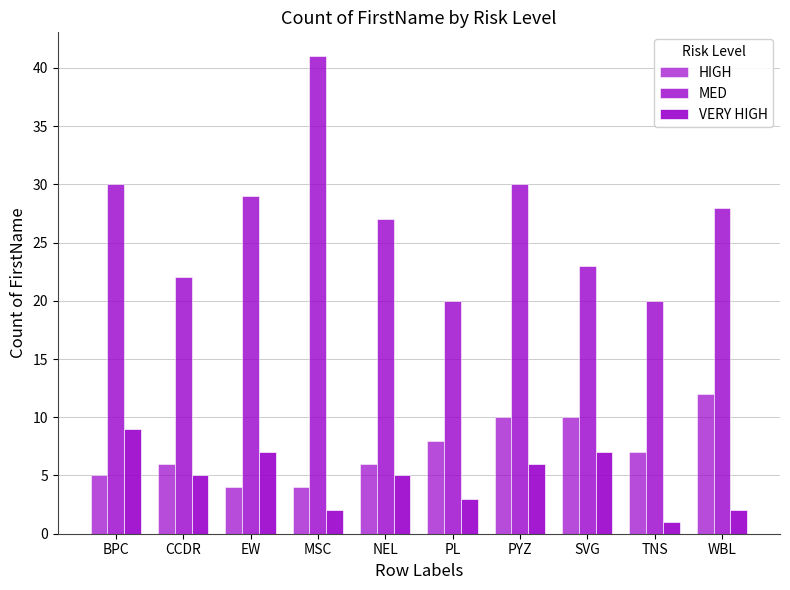

How many values in the HIGH series are below 7?

5